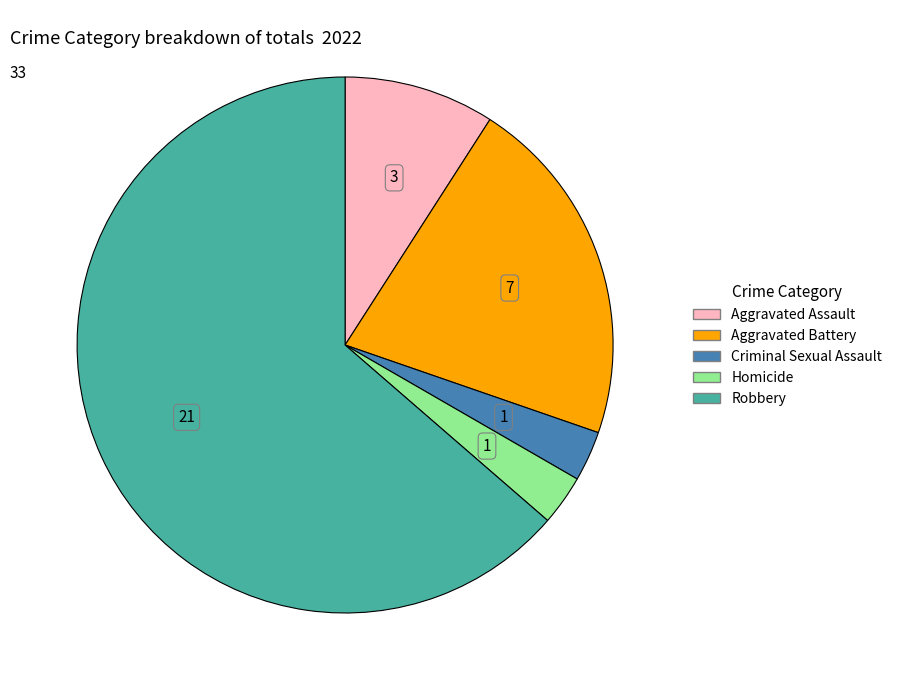

Is it true that Criminal Sexual Assault is 3% of the pie?

True